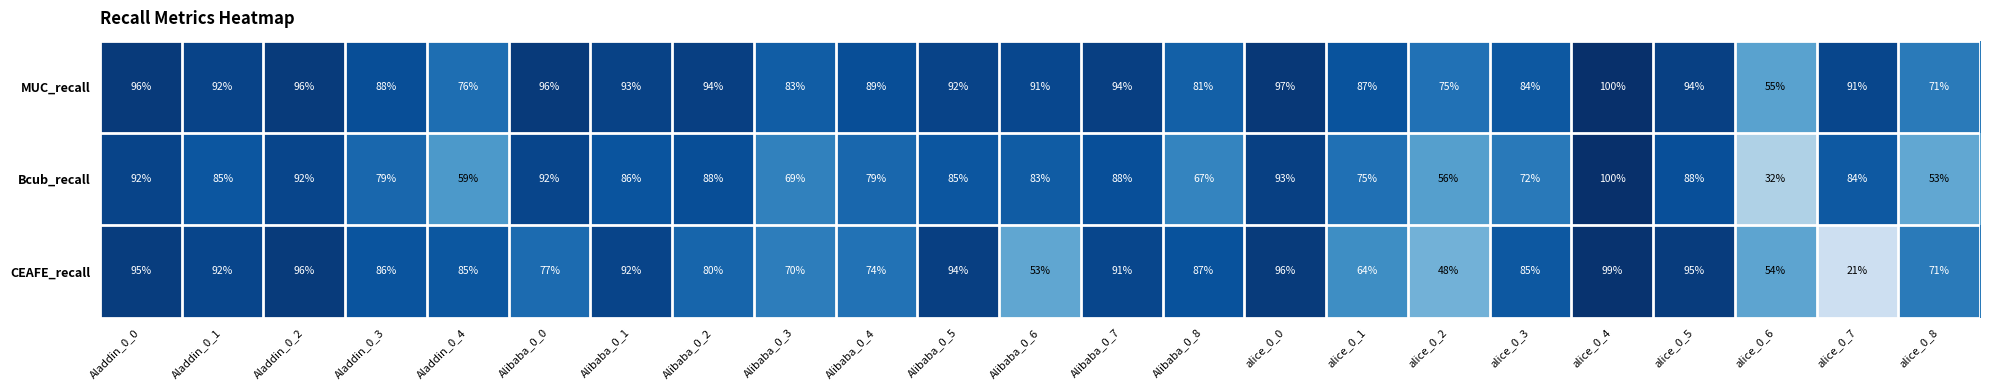

What is the sum of the Bcub_recall values at Alibaba_0_7 and Aladdin_0_3?

167